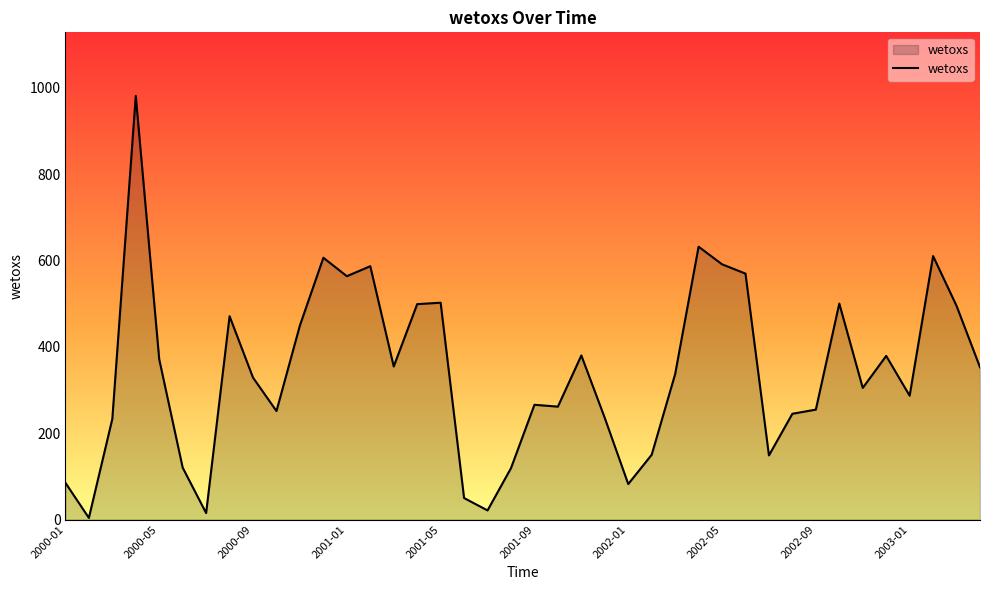

Does the chart have visible grid lines?

No